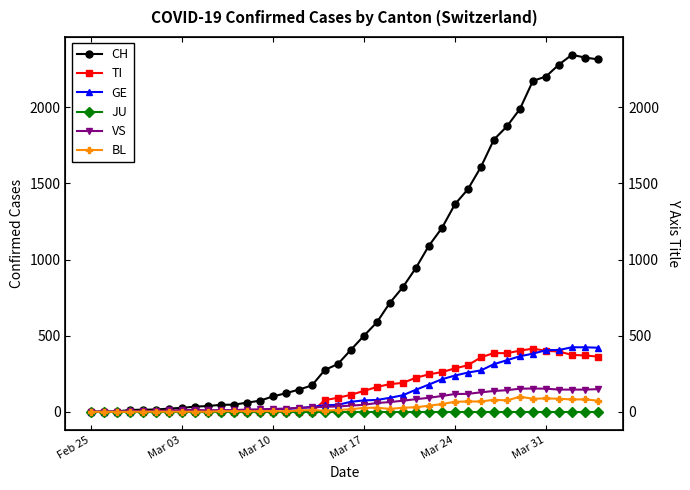

How many categories are shown in the chart?

40